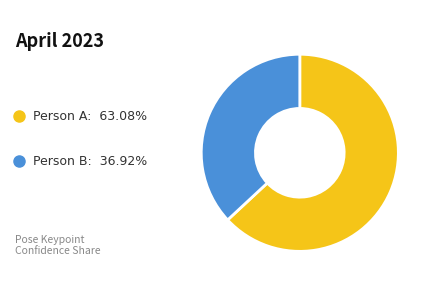

Does any single category account for the majority?

Yes